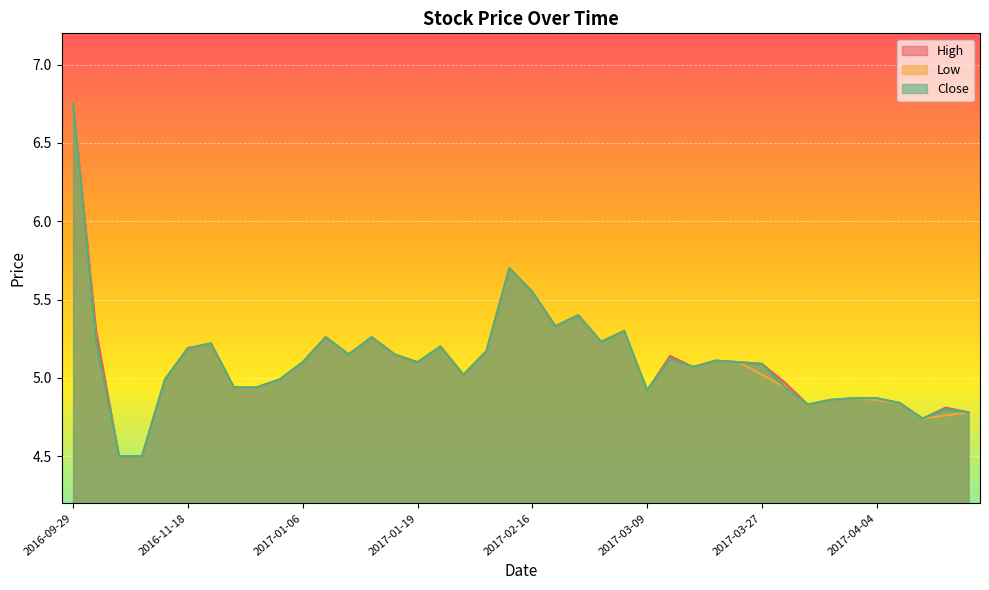

The value of High at 2017-04-12 is 8.1. True or false?

False